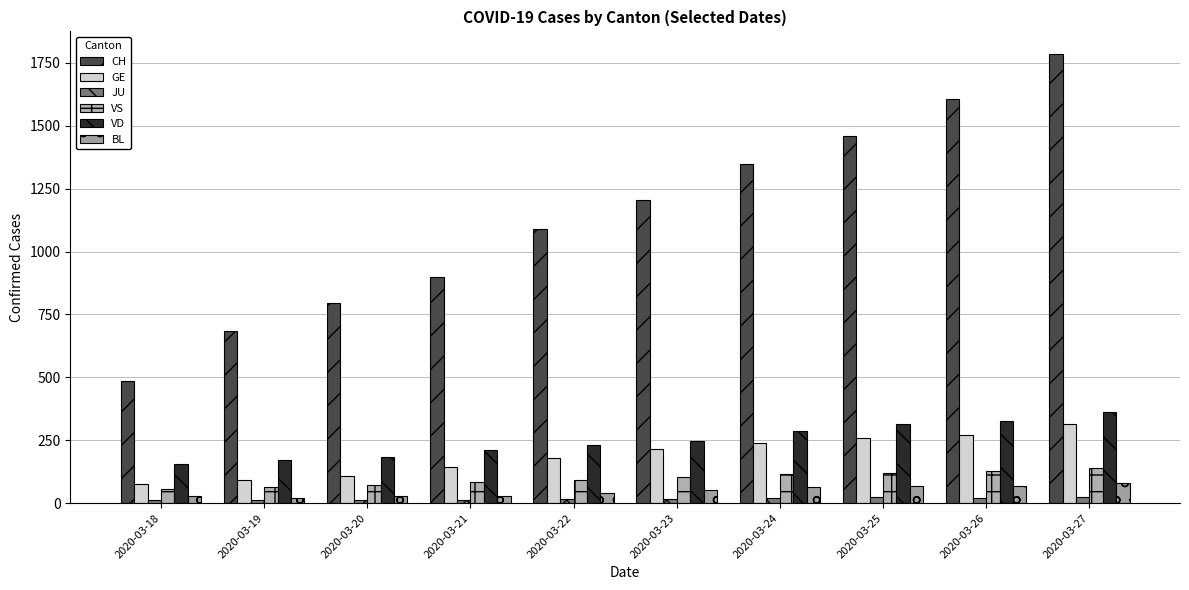

What is the difference between the BL values at 2020-03-19 and 2020-03-23?

32